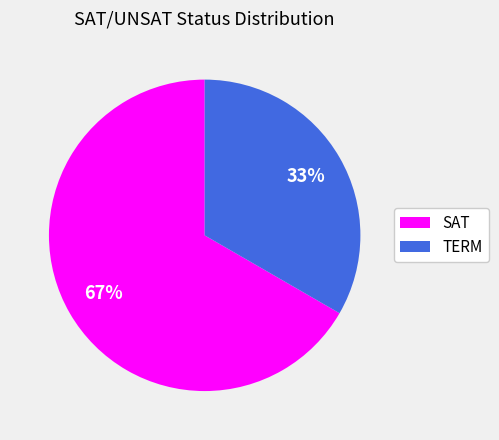

To the nearest percent, what is the combined percentage of SAT and TERM?

100%